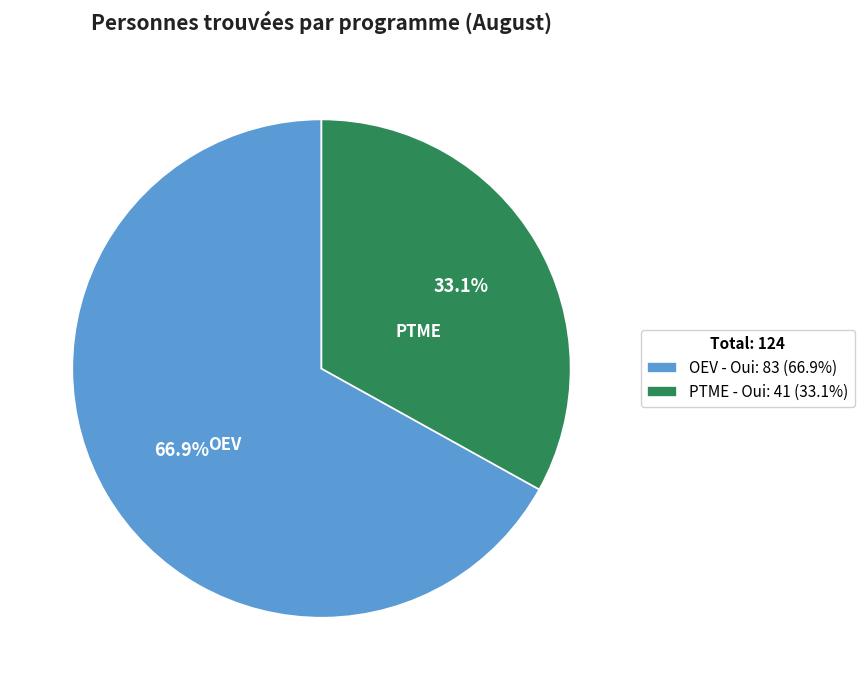

Combined, what portion of the pie is OEV - Oui and PTME - Oui?

100.0%